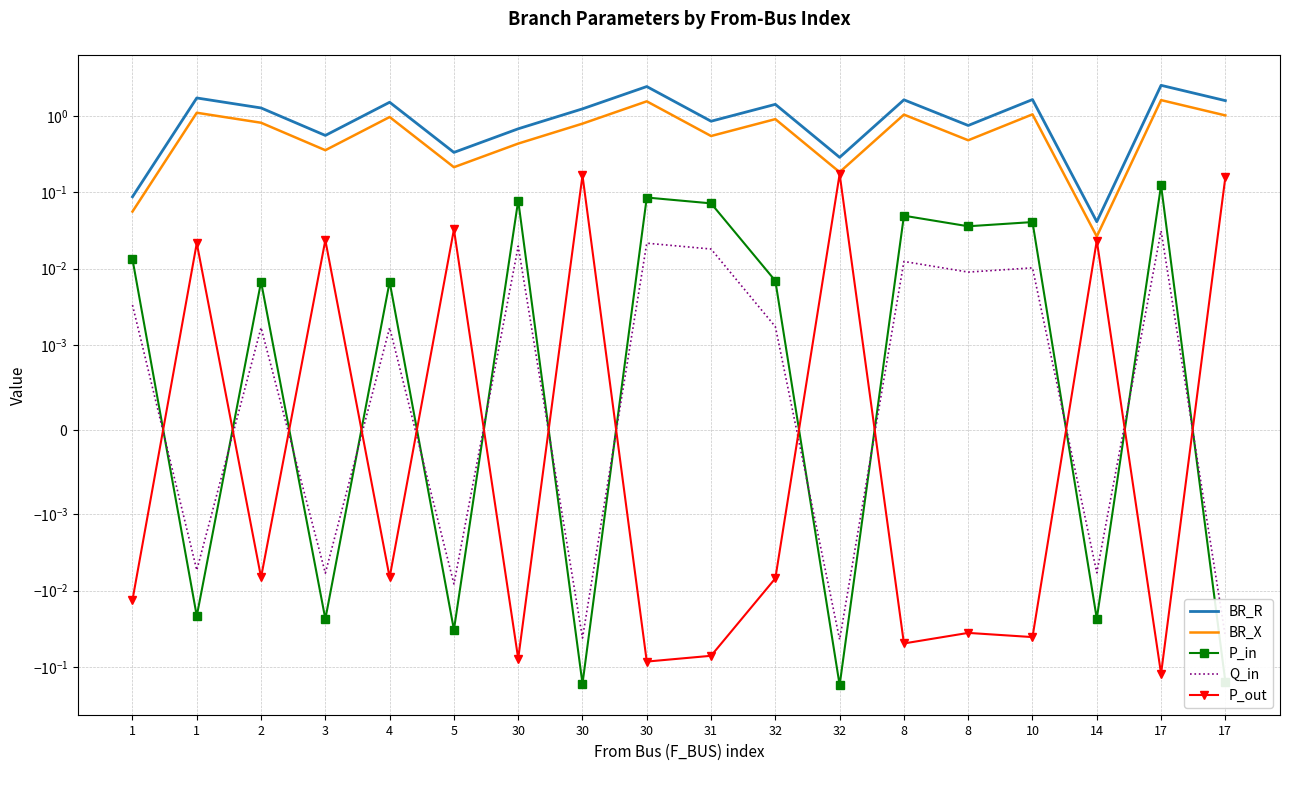

The value of BR_R at 30 is 1.2. True or false?

True